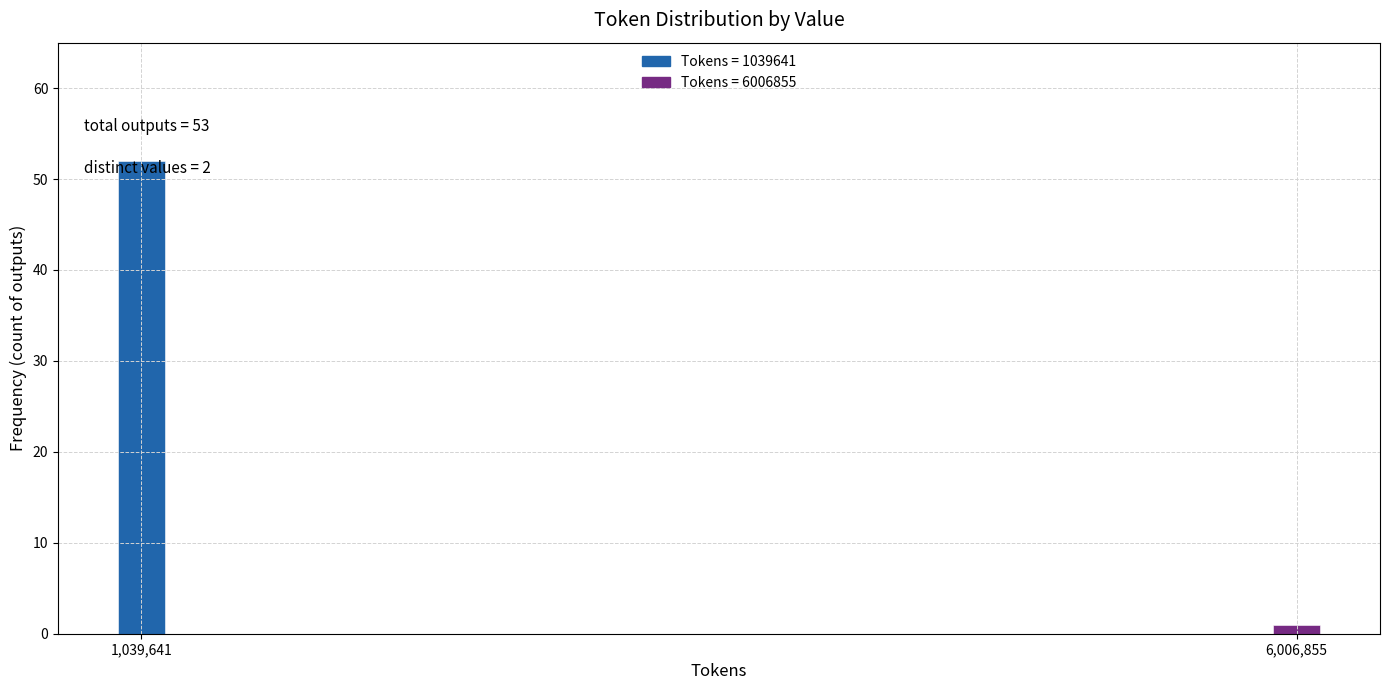

What is the sum of all values?

53